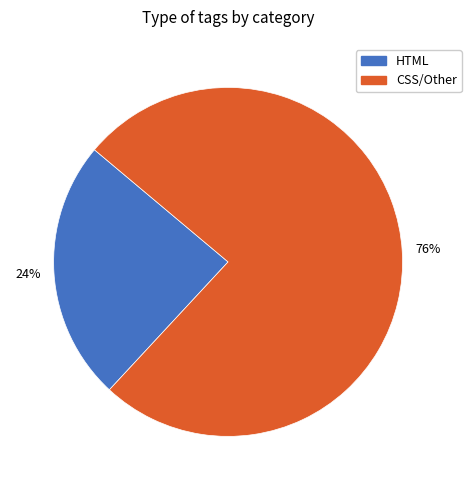

To the nearest percent, what is the combined percentage of HTML and CSS/Other?

100%